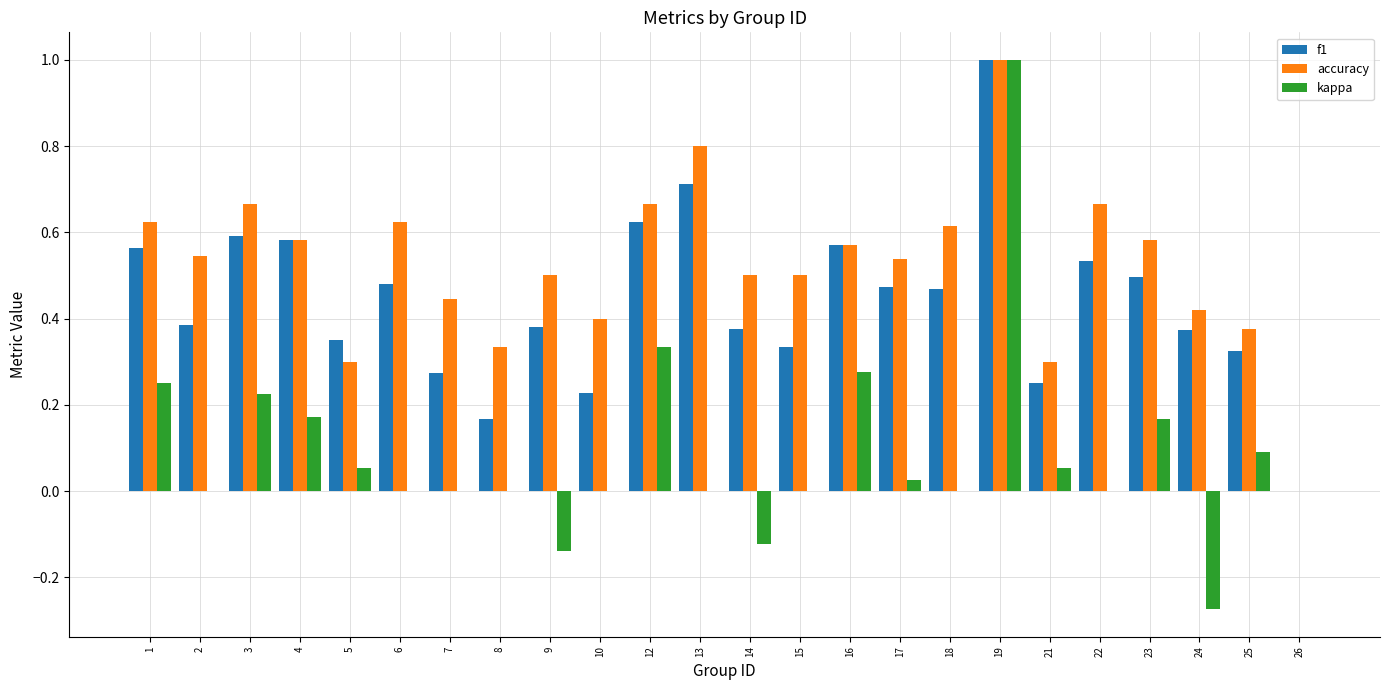

Is it true that accuracy equals 0.4 at 10?

True